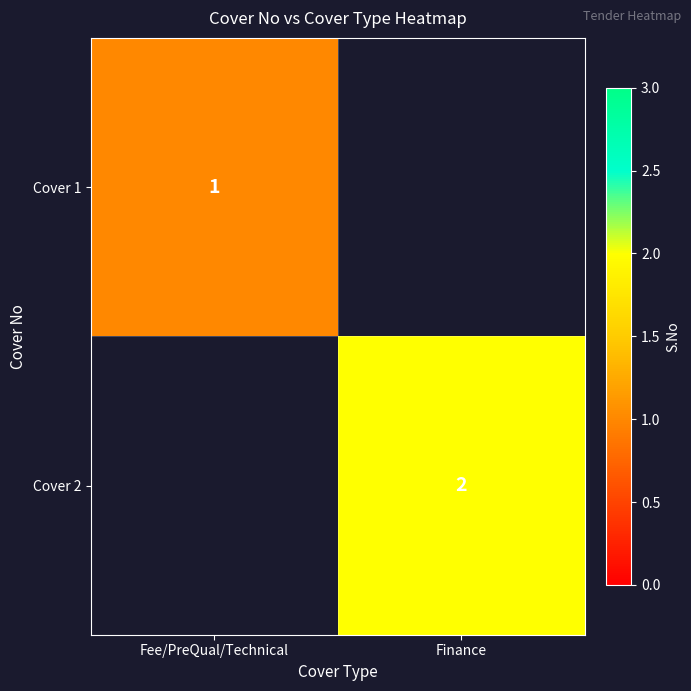

Is it true that Cover 2 equals 3 at Finance?

False